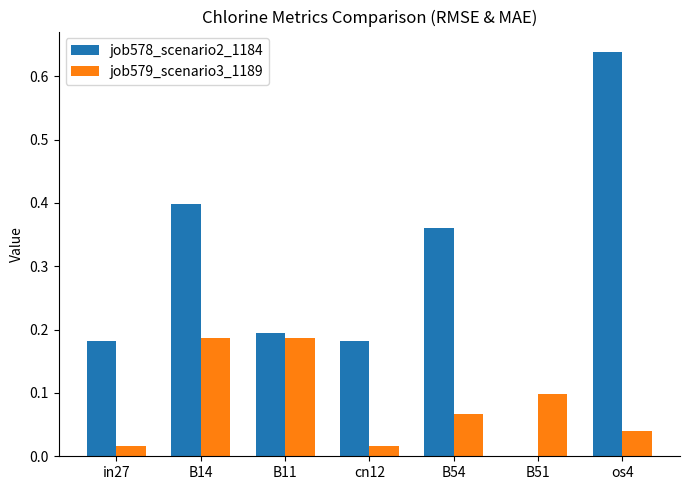

True or false: job578_scenario2_1184 has a value of 0.2 at B51.

False